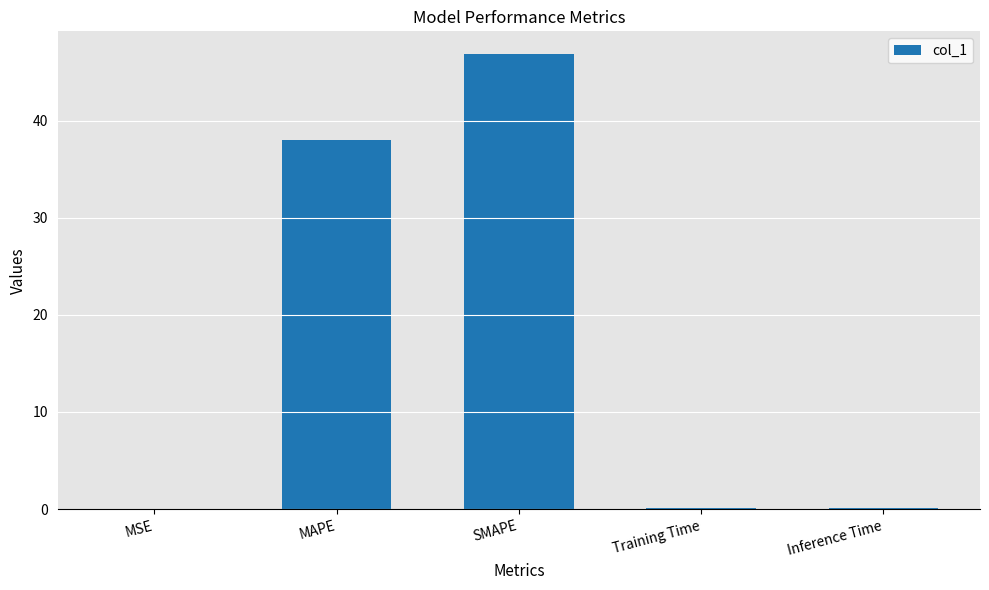

Which has a higher value, Inference Time or SMAPE?

SMAPE